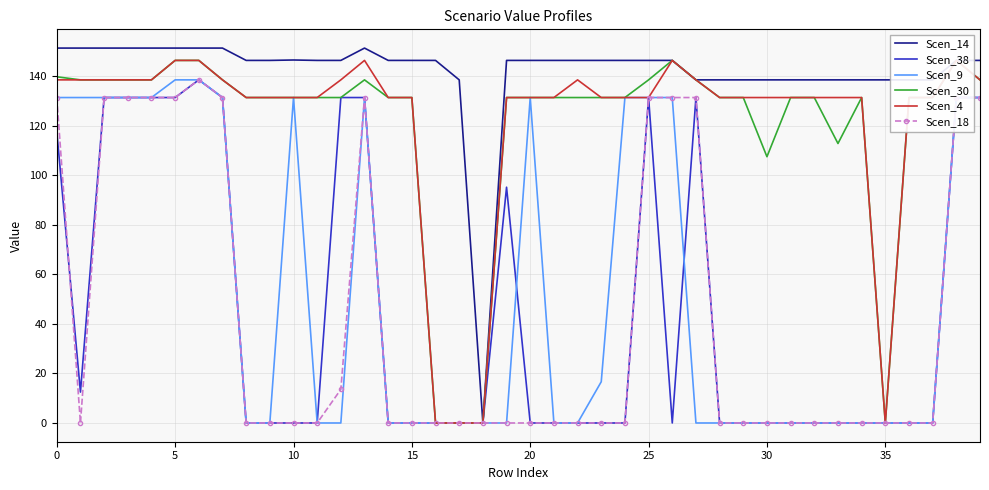

How many data points in Scen_9 are above 0?

17